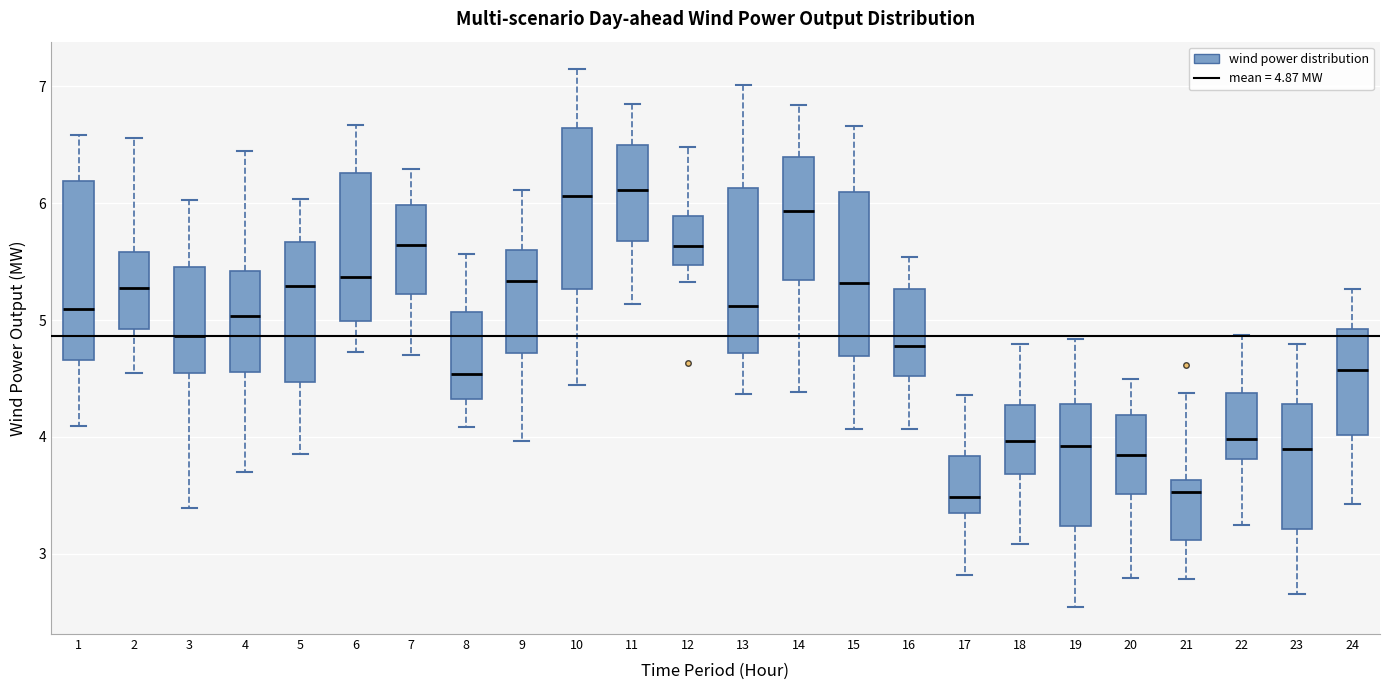

Reading left to right, read every box against the y-axis: the position of its median line, the range the box covers, and the ends of its whiskers. The values are not printed on the chart, so give them approximately, as read against the axis.

1: median 5.1, box 4.7 to 6.2, whiskers 4.1 to 6.6
2: median 5.3, box 4.9 to 5.6, whiskers 4.5 to 6.6
3: median 4.9, box 4.6 to 5.5, whiskers 3.4 to 6.0
4: median 5.0, box 4.6 to 5.4, whiskers 3.7 to 6.4
5: median 5.3, box 4.5 to 5.7, whiskers 3.9 to 6.0
6: median 5.4, box 5.0 to 6.3, whiskers 4.7 to 6.7
7: median 5.6, box 5.2 to 6.0, whiskers 4.7 to 6.3
8: median 4.5, box 4.3 to 5.1, whiskers 4.1 to 5.6
9: median 5.3, box 4.7 to 5.6, whiskers 4.0 to 6.1
10: median 6.1, box 5.3 to 6.6, whiskers 4.4 to 7.2
11: median 6.1, box 5.7 to 6.5, whiskers 5.1 to 6.8
12: median 5.6, box 5.5 to 5.9, whiskers 5.3 to 6.5
13: median 5.1, box 4.7 to 6.1, whiskers 4.4 to 7.0
14: median 5.9, box 5.3 to 6.4, whiskers 4.4 to 6.8
15: median 5.3, box 4.7 to 6.1, whiskers 4.1 to 6.7
16: median 4.8, box 4.5 to 5.3, whiskers 4.1 to 5.5
17: median 3.5, box 3.3 to 3.8, whiskers 2.8 to 4.4
18: median 4.0, box 3.7 to 4.3, whiskers 3.1 to 4.8
19: median 3.9, box 3.2 to 4.3, whiskers 2.5 to 4.8
20: median 3.8, box 3.5 to 4.2, whiskers 2.8 to 4.5
21: median 3.5, box 3.1 to 3.6, whiskers 2.8 to 4.4
22: median 4.0, box 3.8 to 4.4, whiskers 3.2 to 4.9
23: median 3.9, box 3.2 to 4.3, whiskers 2.7 to 4.8
24: median 4.6, box 4.0 to 4.9, whiskers 3.4 to 5.3